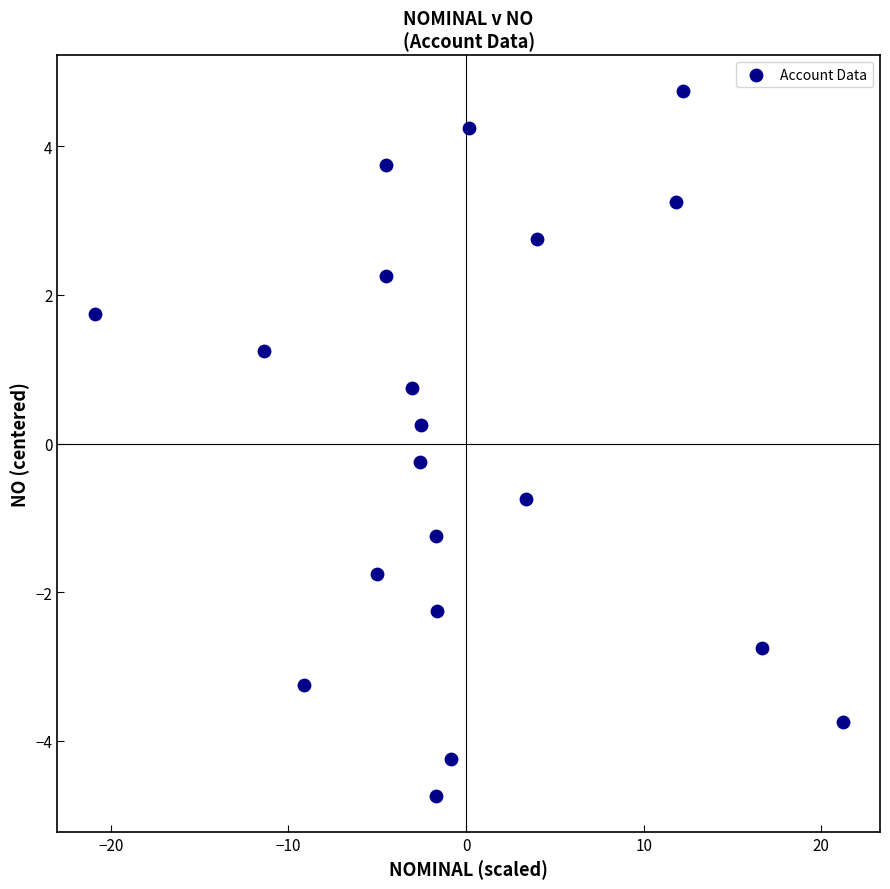

What is the range of X values (max minus min)?

42.1